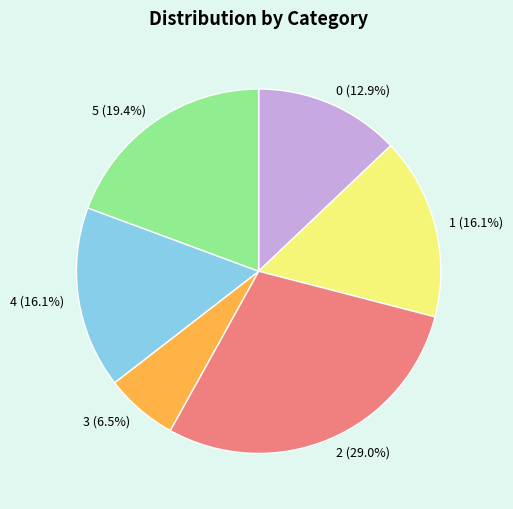

Count the number of slices in the pie.

6